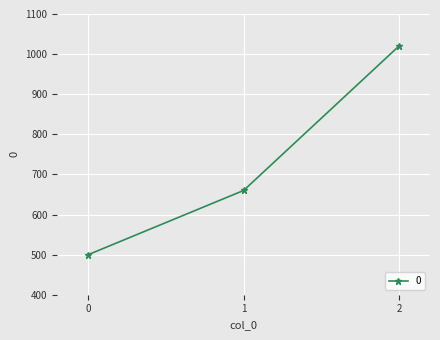

Read the value at 2, to the nearest 50.

1000